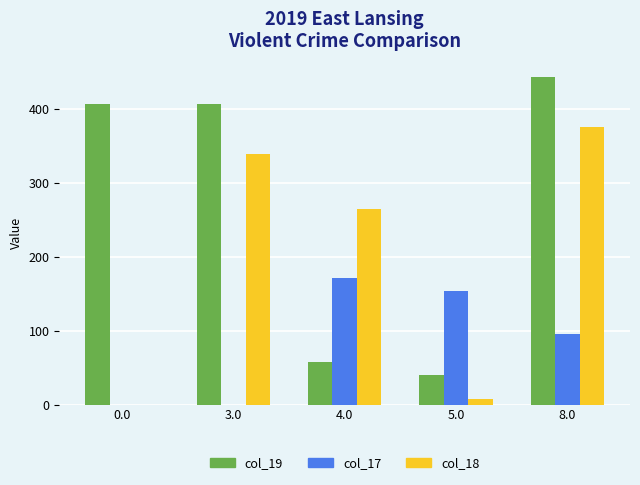

What is the sum of the col_17 values at 4.0 and 0.0?

171.7